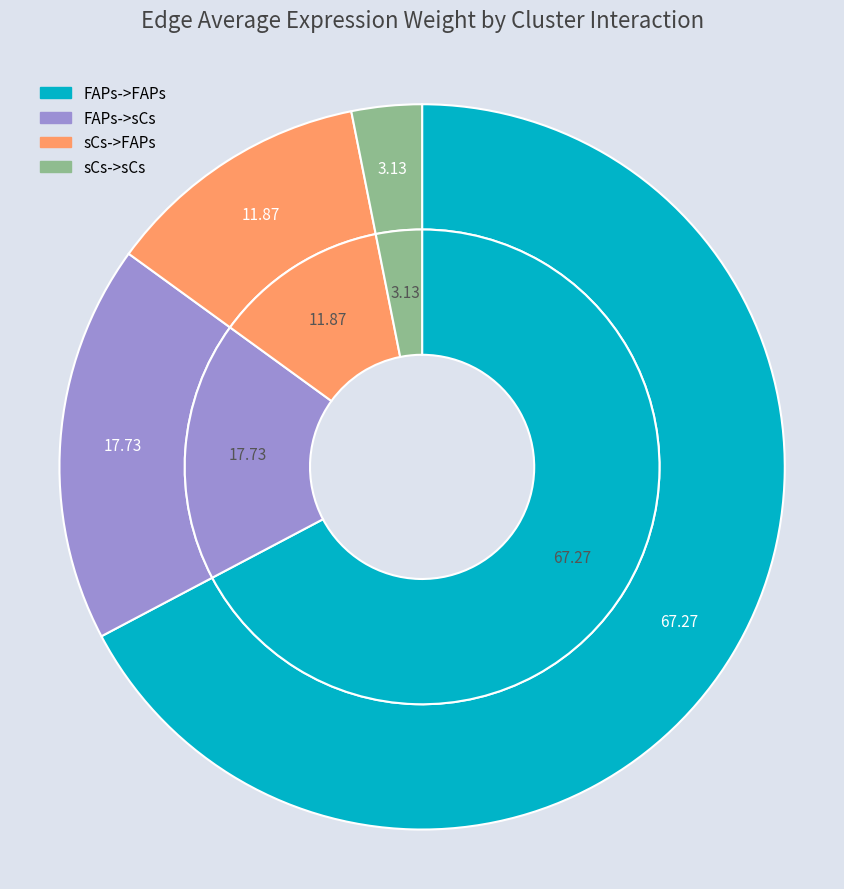

What percentage is NOT represented by sCs->sCs?

96.9%